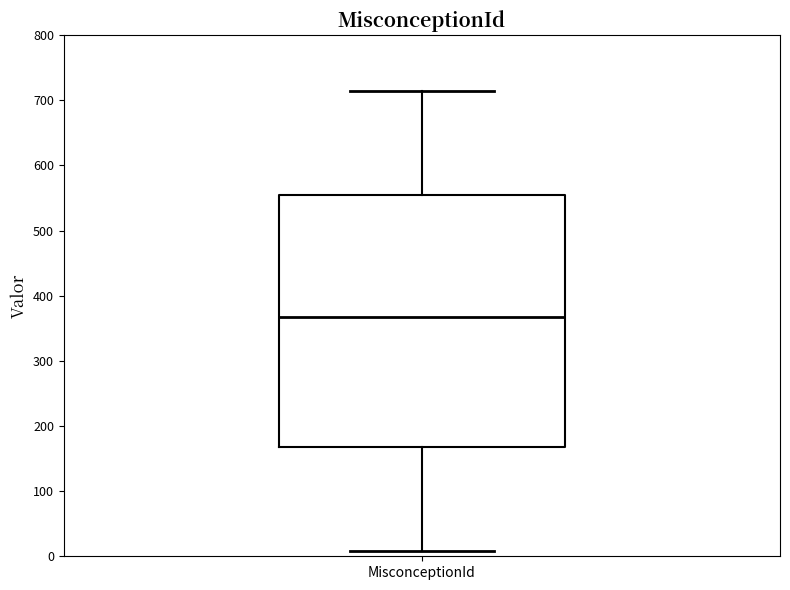

Where is the upper edge of the box for MisconceptionId on the y-axis? The values are not printed on the chart, so give them approximately, as read against the axis.

560